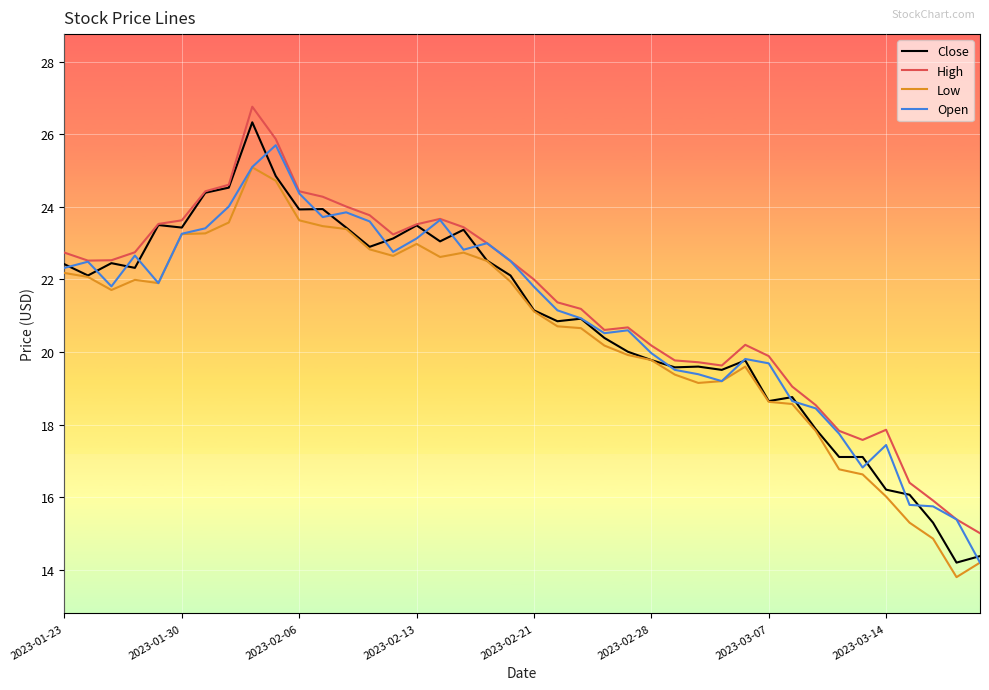

True or false: High and Low intersect in this chart.

False